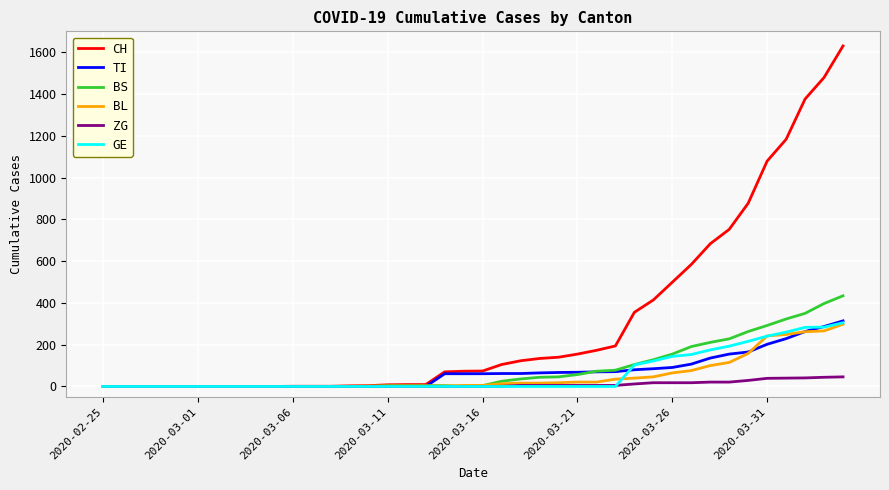

What is the greatest value displayed?

1630